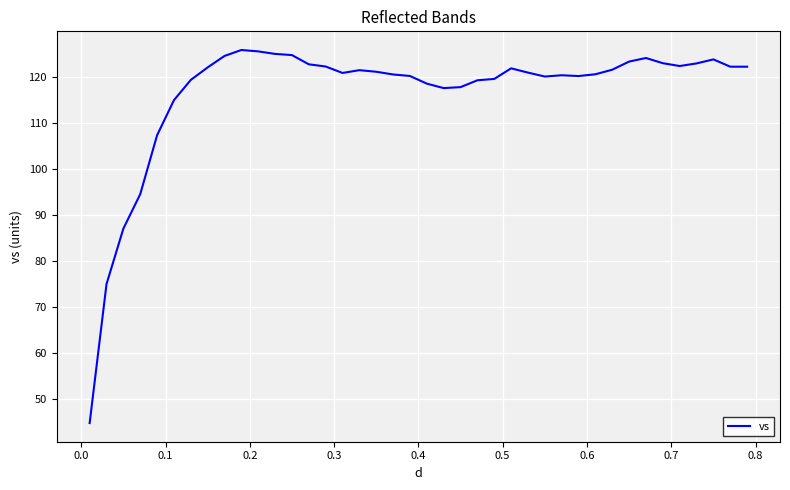

What is the difference between the maximum and minimum values?

81.1